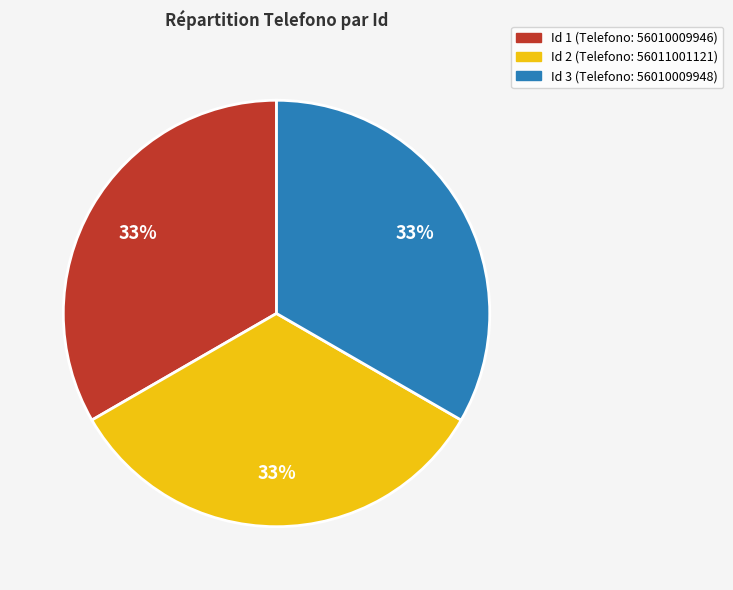

How many segments does this pie chart have?

3